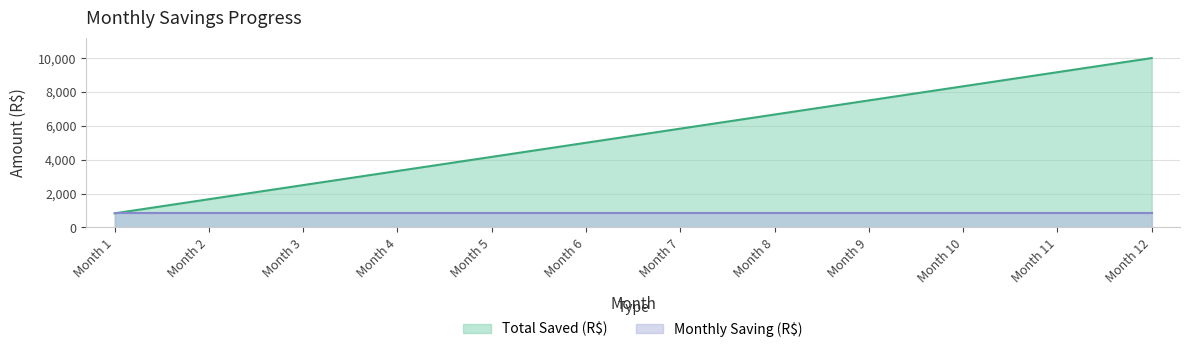

What is the maximum value shown in the chart?

10000.0